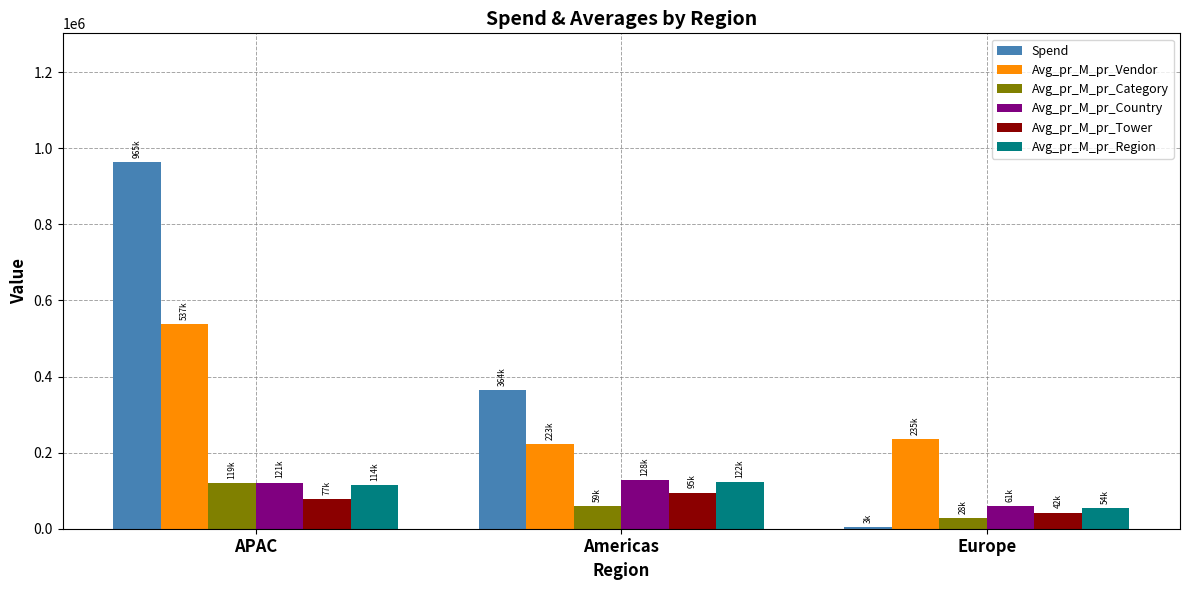

Is the value of Avg_pr_M_pr_Region at Americas greater than the value of Spend at APAC?

No